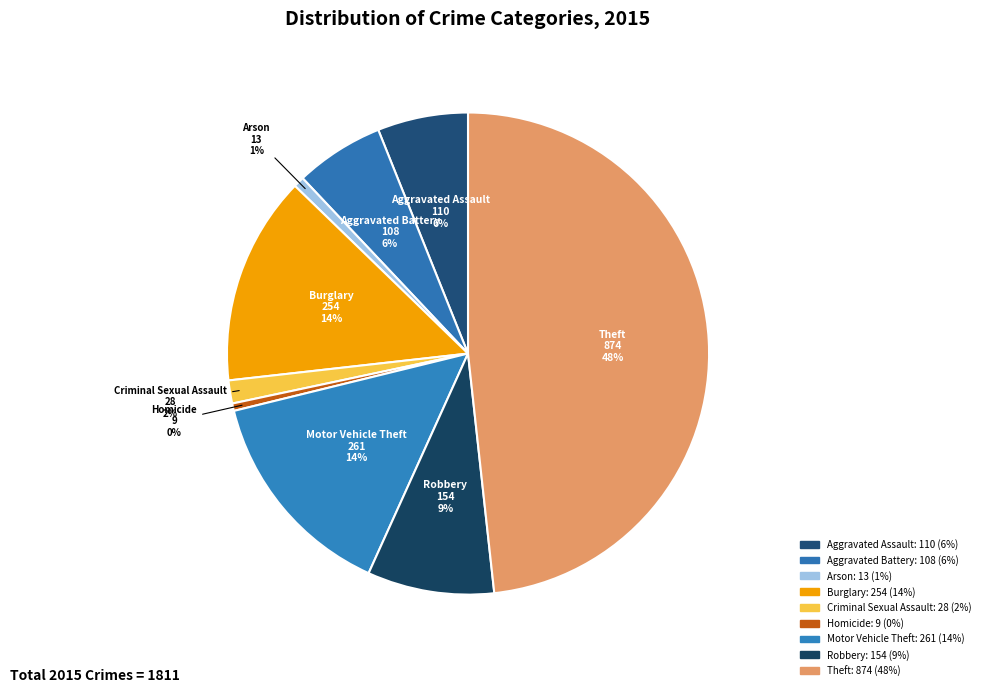

What is the total percentage of Homicide and Criminal Sexual Assault?

2.0%